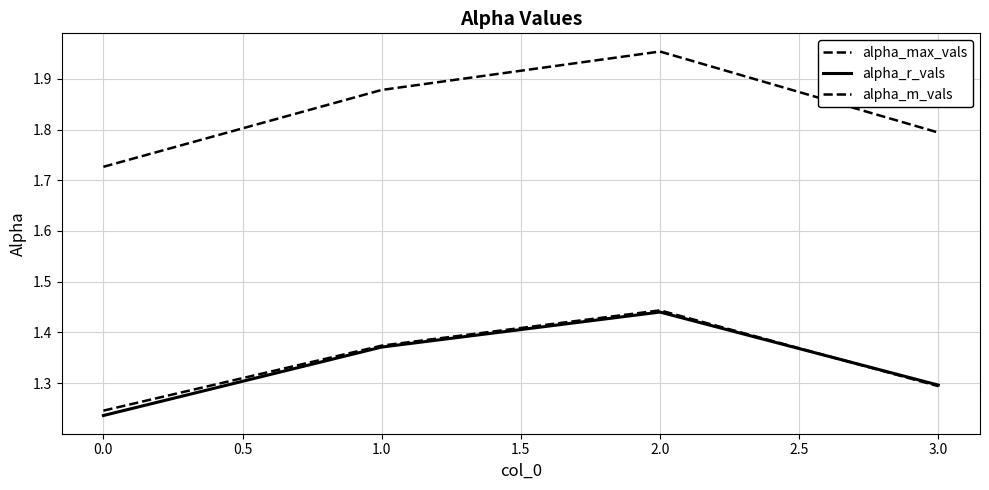

True or false: alpha_r_vals has more than 0 interior local peaks.

True